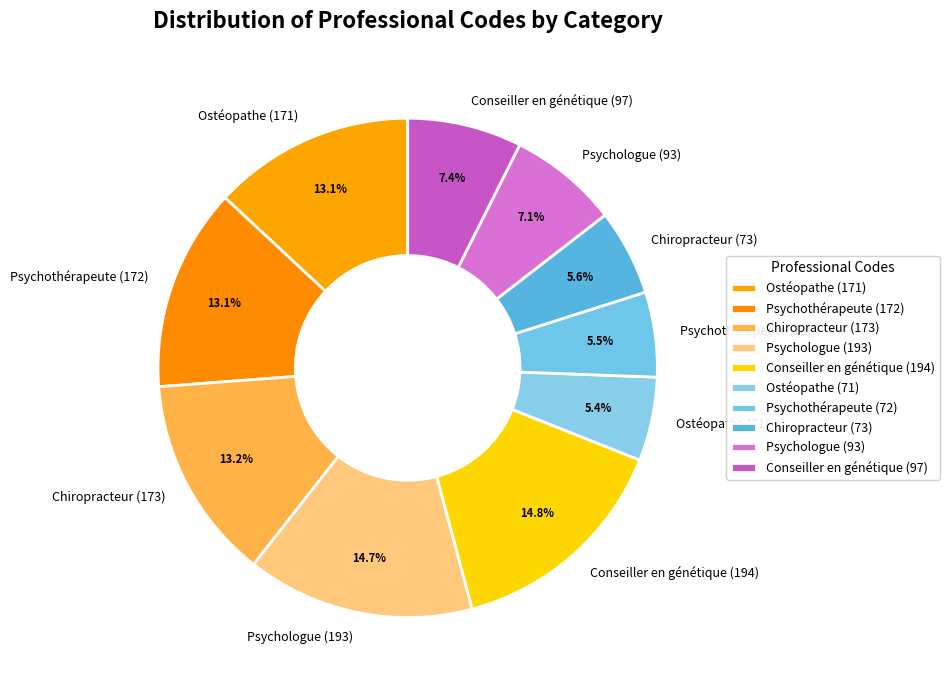

What percentage do Psychothérapeute (72) and Psychologue (93) together represent?

12.6%